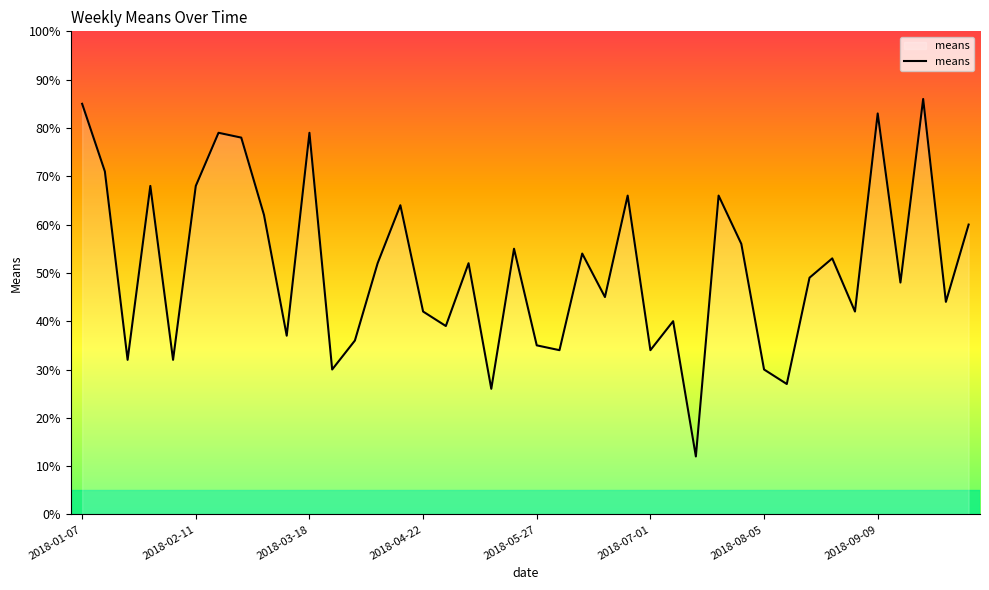

What is the maximum value shown in the chart?

86